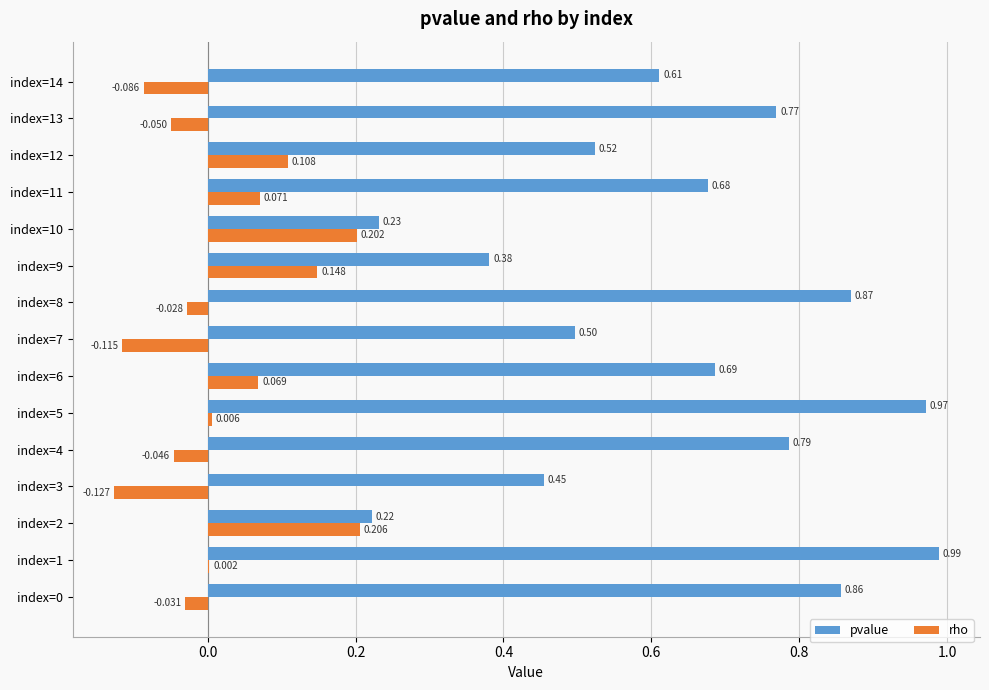

Is the value of rho at index=14 greater than the value of pvalue at index=3?

No